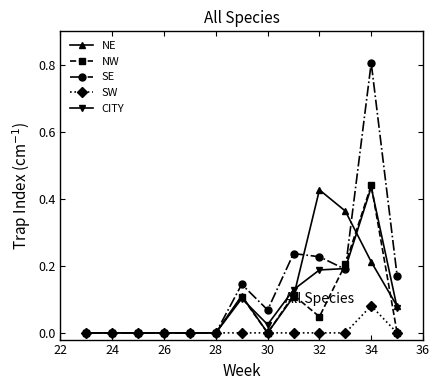

Which series has the largest total across all categories?

SE